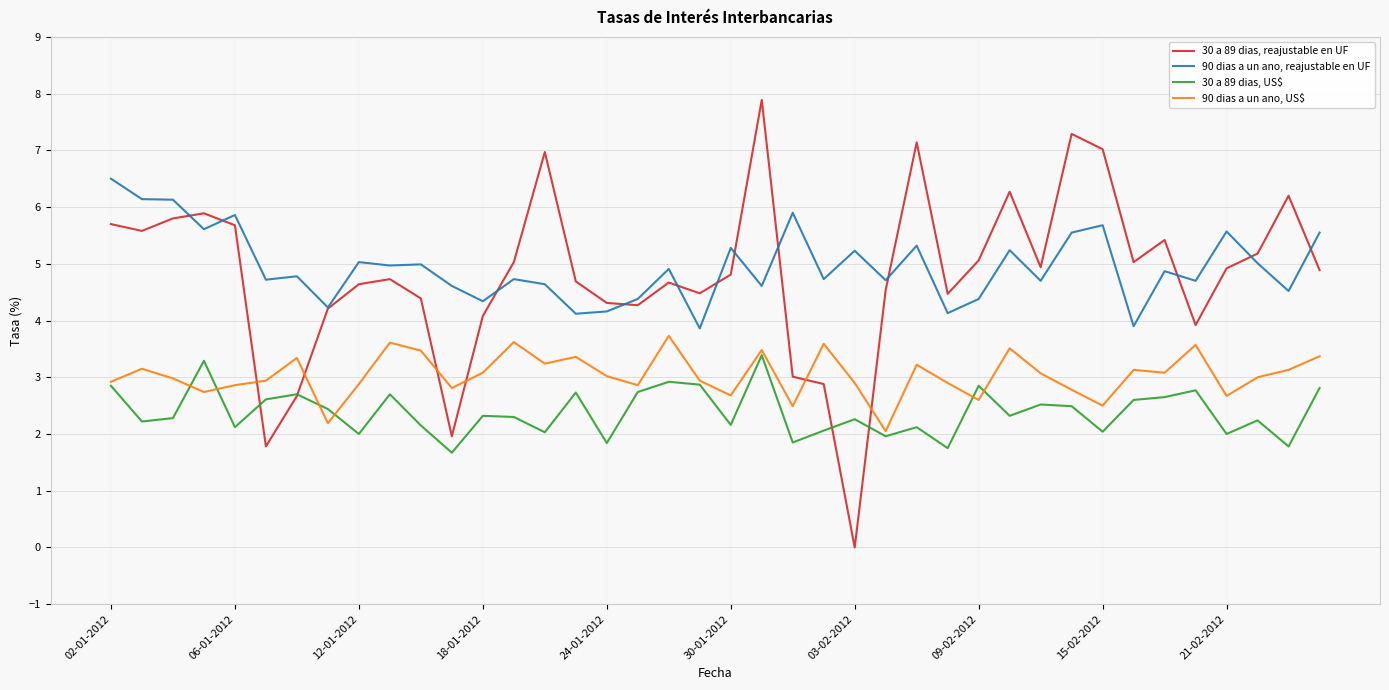

In 30 a 89 dias, reajustable en UF, how many points are lower than both neighbors (excluding endpoints)?

10